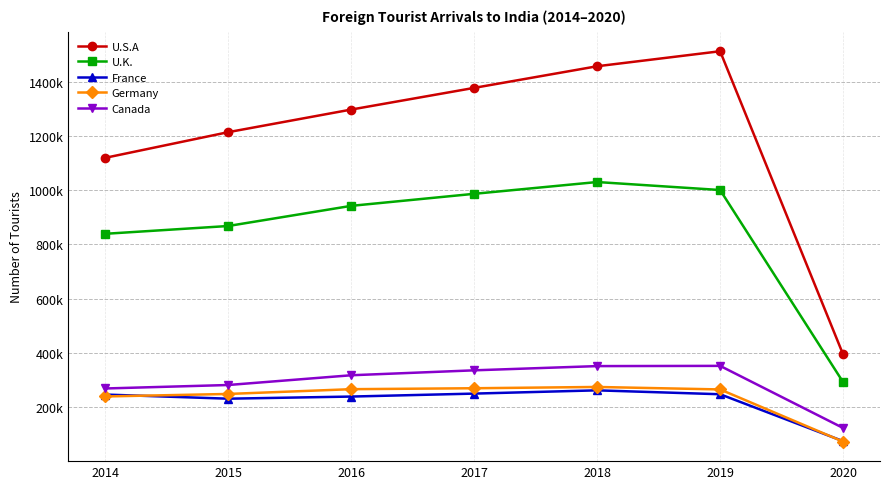

Does the chart display data point markers on the line(s)?

Yes